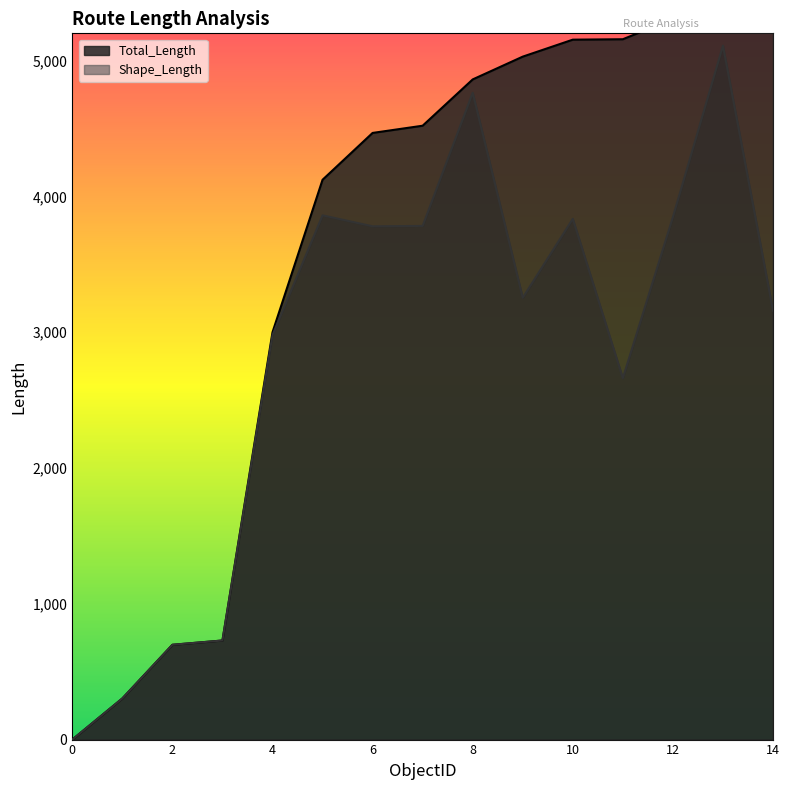

How many interior local peaks does the Shape_Length series have?

4